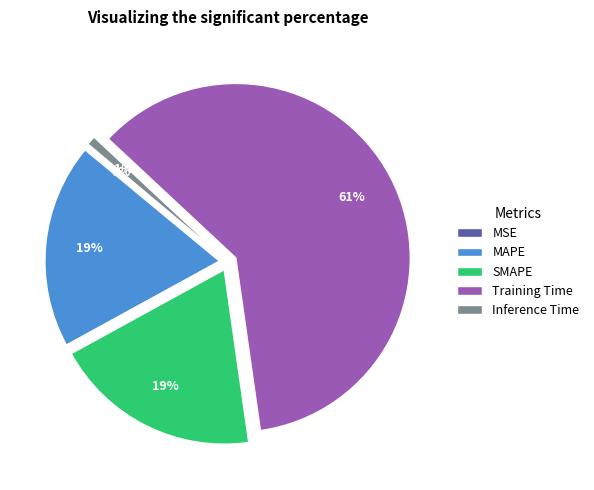

Is the sum of SMAPE and Inference Time greater than half?

No